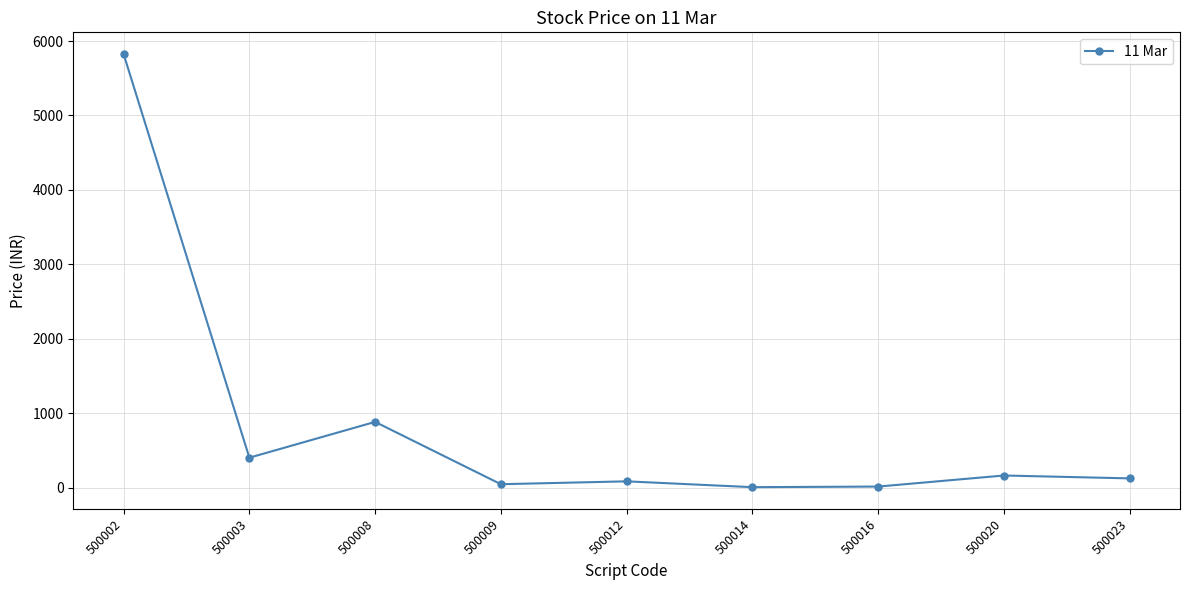

Count the number of categories in the chart.

9